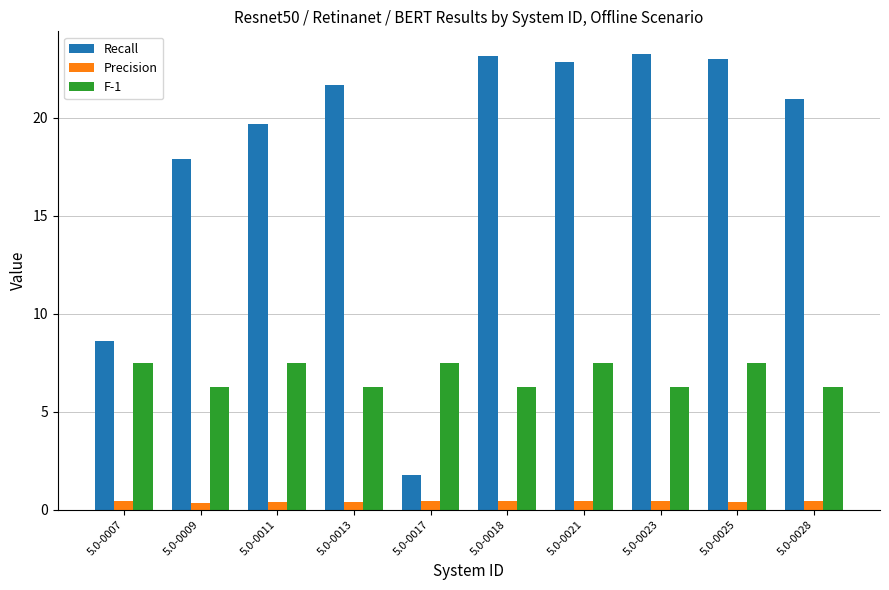

At 5.0-0023, list the series in order from largest to smallest.

Recall, F-1, Precision